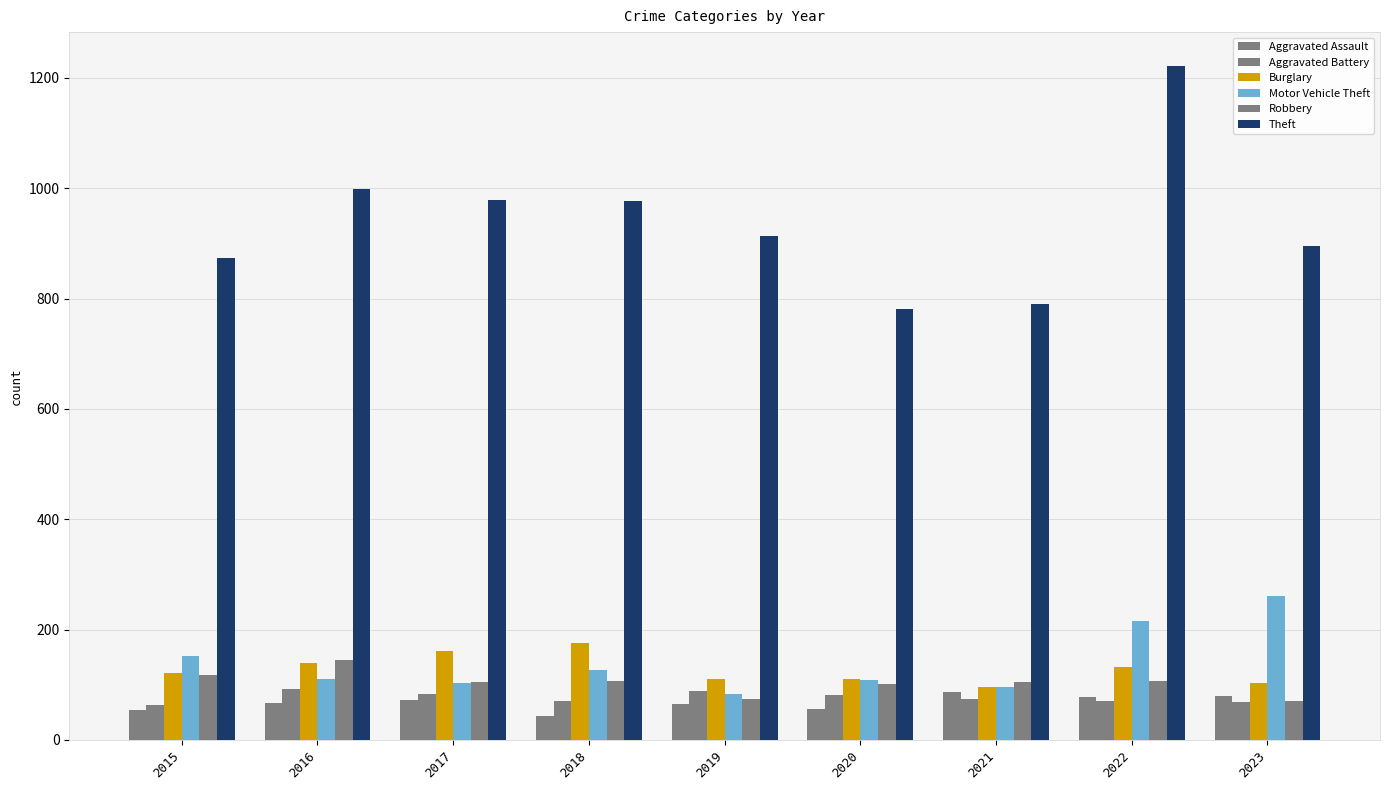

What is the lowest value of the Motor Vehicle Theft series?

84